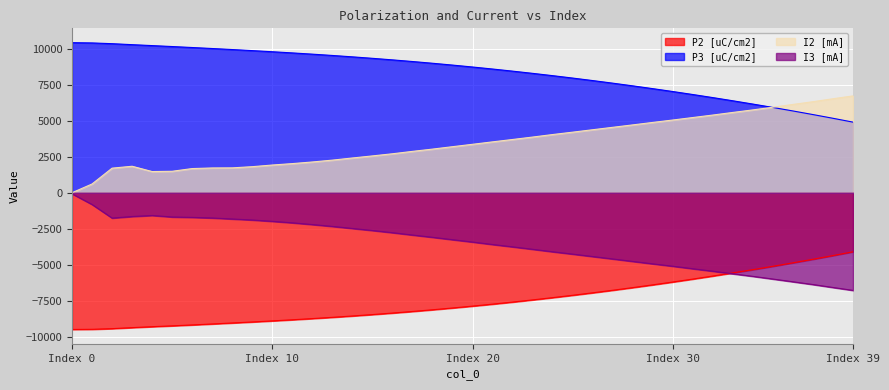

What is the sum of all I2 [mA] values?

138670.7